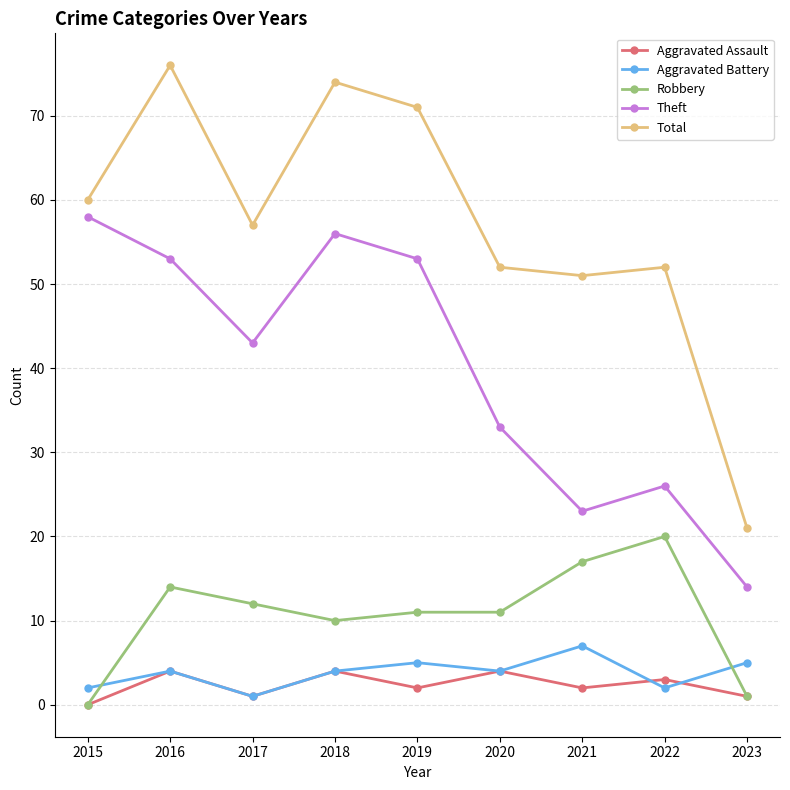

Reading left to right, list all the values displayed in this chart.

Aggravated Assault: 2015=0	2016=4	2017=1	2018=4	2019=2	2020=4	2021=2	2022=3	2023=1
Aggravated Battery: 2015=2	2016=4	2017=1	2018=4	2019=5	2020=4	2021=7	2022=2	2023=5
Robbery: 2015=0	2016=14	2017=12	2018=10	2019=11	2020=11	2021=17	2022=20	2023=1
Theft: 2015=58	2016=53	2017=43	2018=56	2019=53	2020=33	2021=23	2022=26	2023=14
Total: 2015=60	2016=76	2017=57	2018=74	2019=71	2020=52	2021=51	2022=52	2023=21